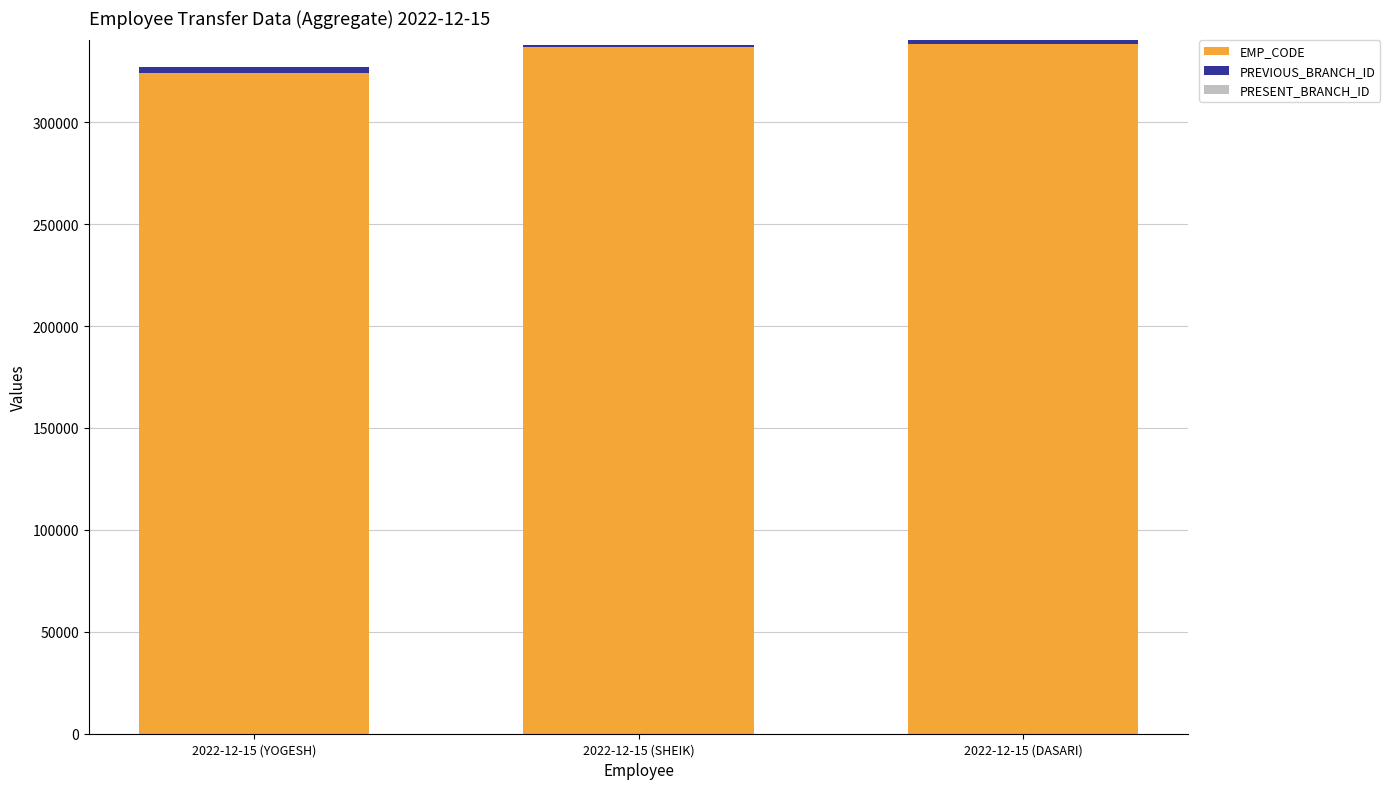

The value of EMP_CODE at 2022-12-15 (DASARI) is 225644. True or false?

False